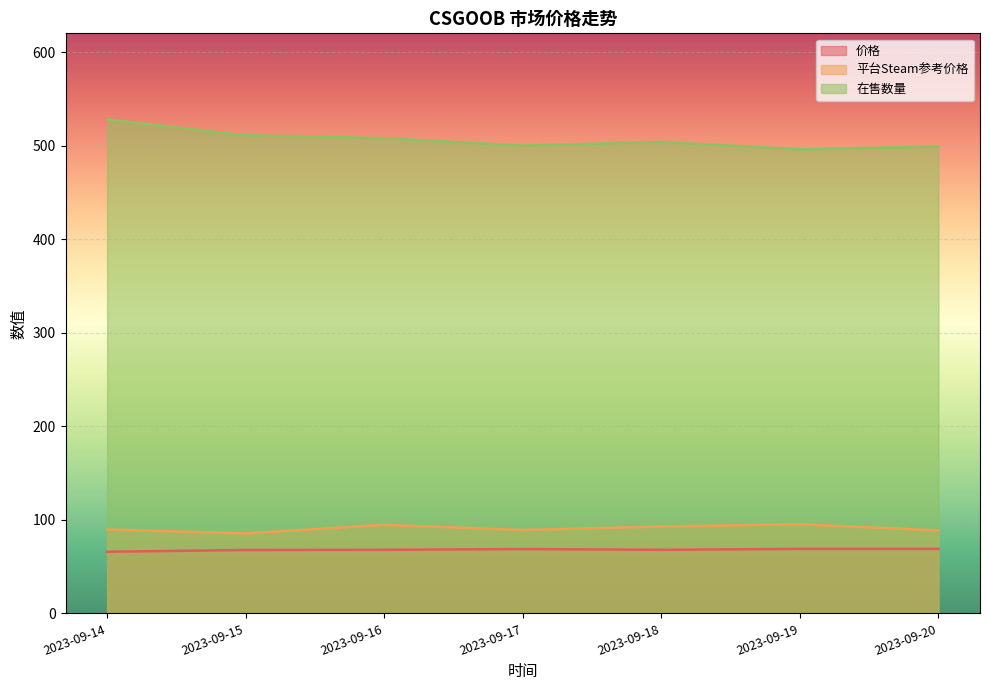

Between 2023-09-16 and 2023-09-20, which series saw the biggest shift?

在售数量